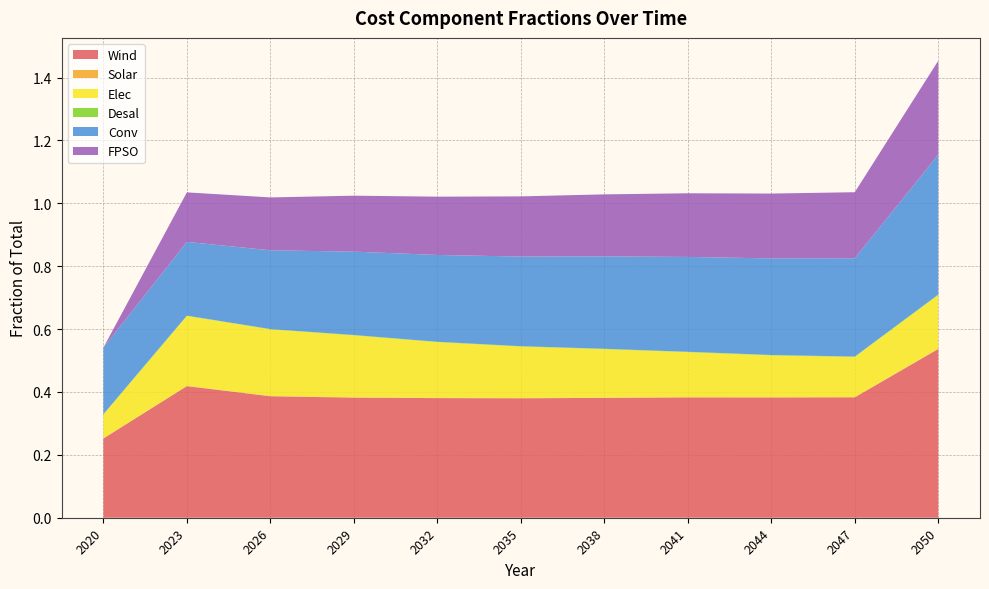

Reading left to right, extract all data points from this chart.

Wind: 2020=0.3	2023=0.4	2026=0.4	2029=0.4	2032=0.4	2035=0.4	2038=0.4	2041=0.4	2044=0.4	2047=0.4	2050=0.5
Solar: 2020=0.0	2023=0.0	2026=0.0	2029=0.0	2032=0.0	2035=0.0	2038=0.0	2041=0.0	2044=0.0	2047=0.0	2050=0.0
Elec: 2020=0.1	2023=0.2	2026=0.2	2029=0.2	2032=0.2	2035=0.2	2038=0.2	2041=0.1	2044=0.1	2047=0.1	2050=0.2
Desal: 2020=0.0	2023=0.0	2026=0.0	2029=0.0	2032=0.0	2035=0.0	2038=0.0	2041=0.0	2044=0.0	2047=0.0	2050=0.0
Conv: 2020=0.2	2023=0.2	2026=0.3	2029=0.3	2032=0.3	2035=0.3	2038=0.3	2041=0.3	2044=0.3	2047=0.3	2050=0.4
FPSO: 2020=0.0	2023=0.2	2026=0.2	2029=0.2	2032=0.2	2035=0.2	2038=0.2	2041=0.2	2044=0.2	2047=0.2	2050=0.3